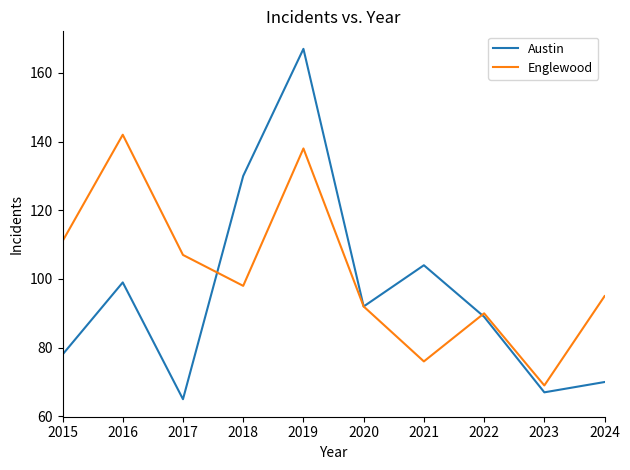

Which series ends up on top after the final intersection of Austin and Englewood?

Englewood